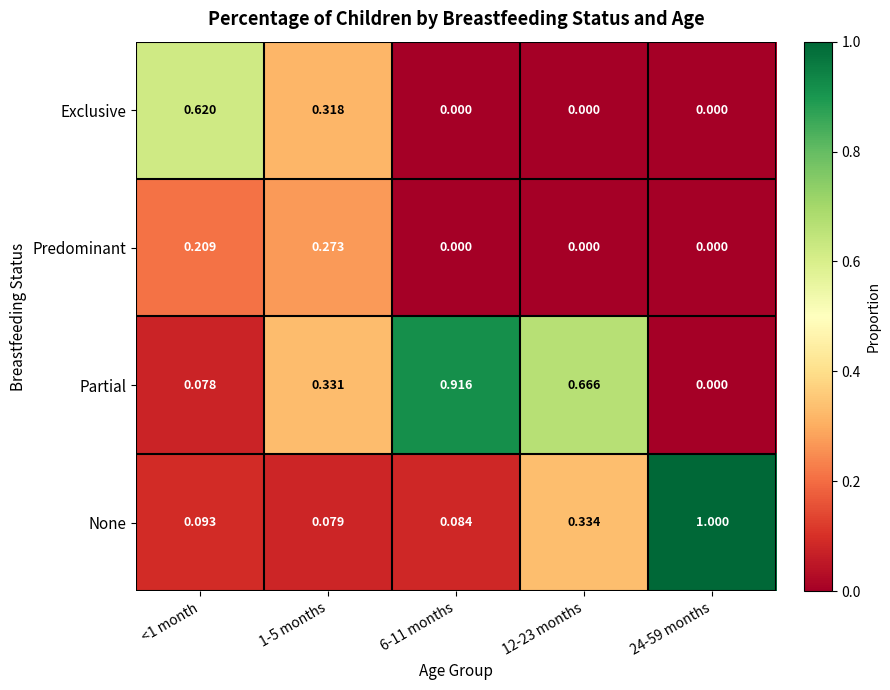

At how many categories does at least one series exceed 0?

5